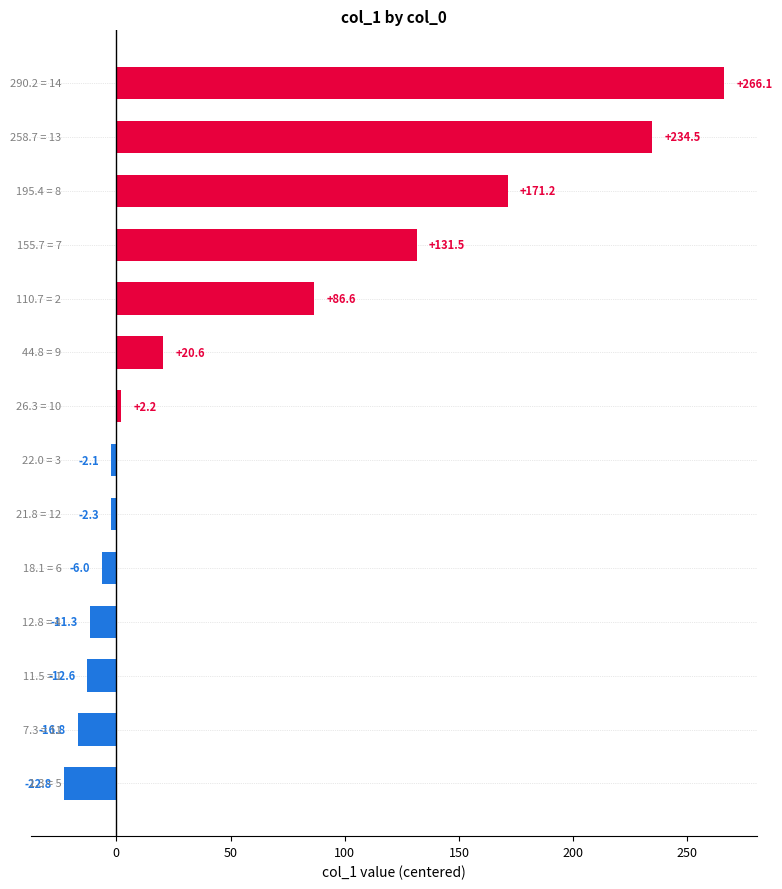

How many data points are less than 2?

7